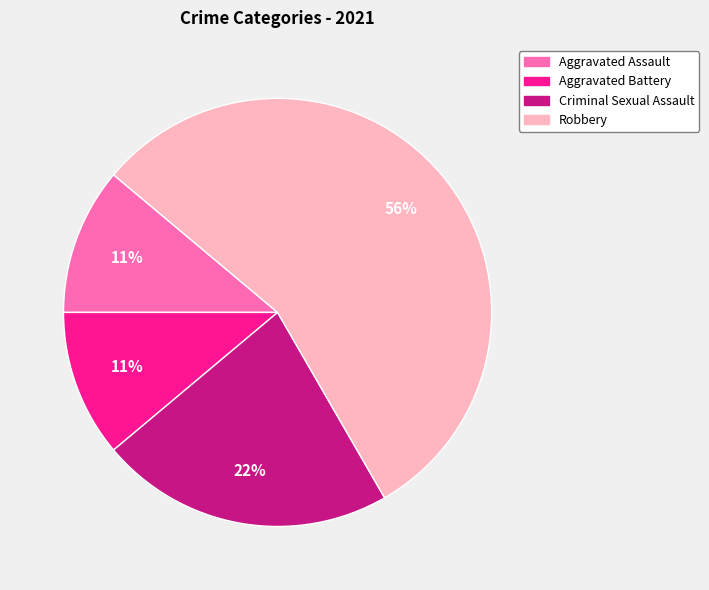

Approximately how many times larger is the value at Criminal Sexual Assault compared to Aggravated Battery?

2.0